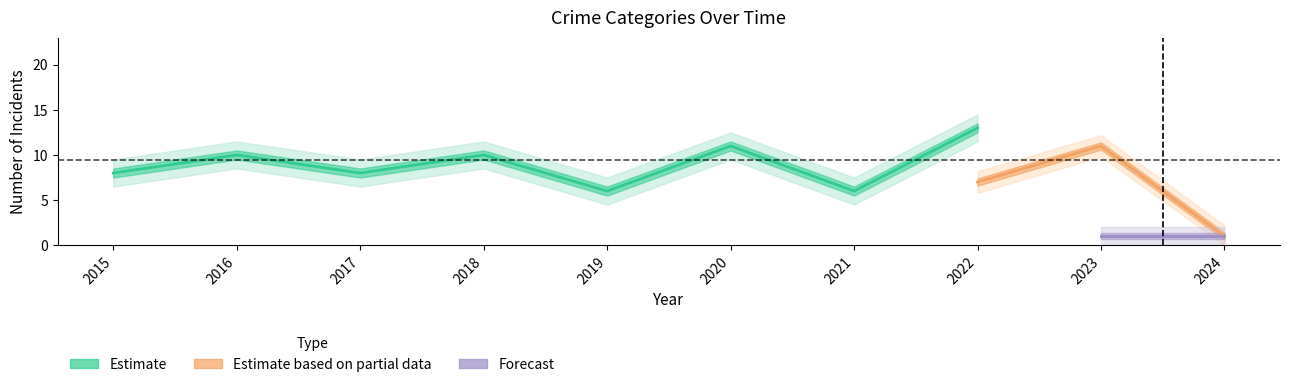

At how many categories does at least one series exceed 8?

5